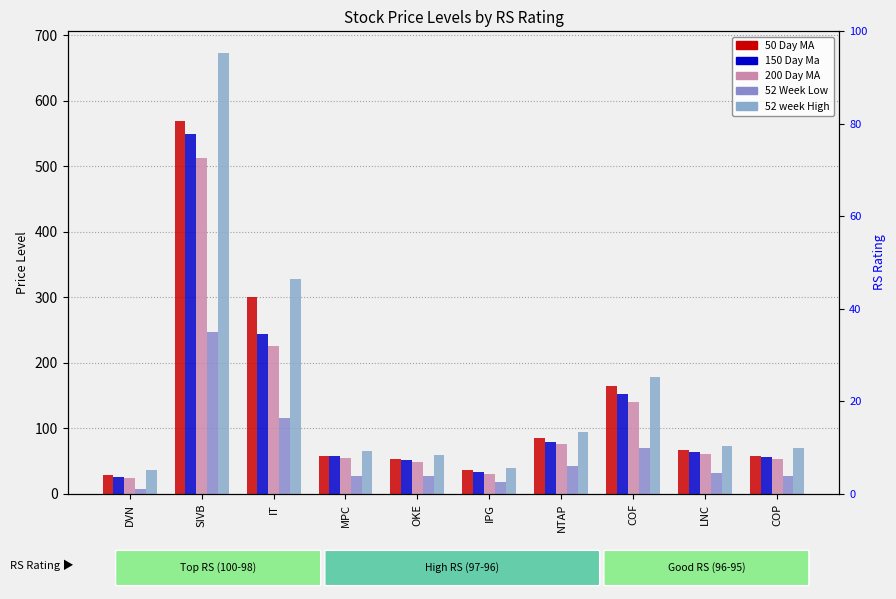

How many distinct data groups are displayed?

5